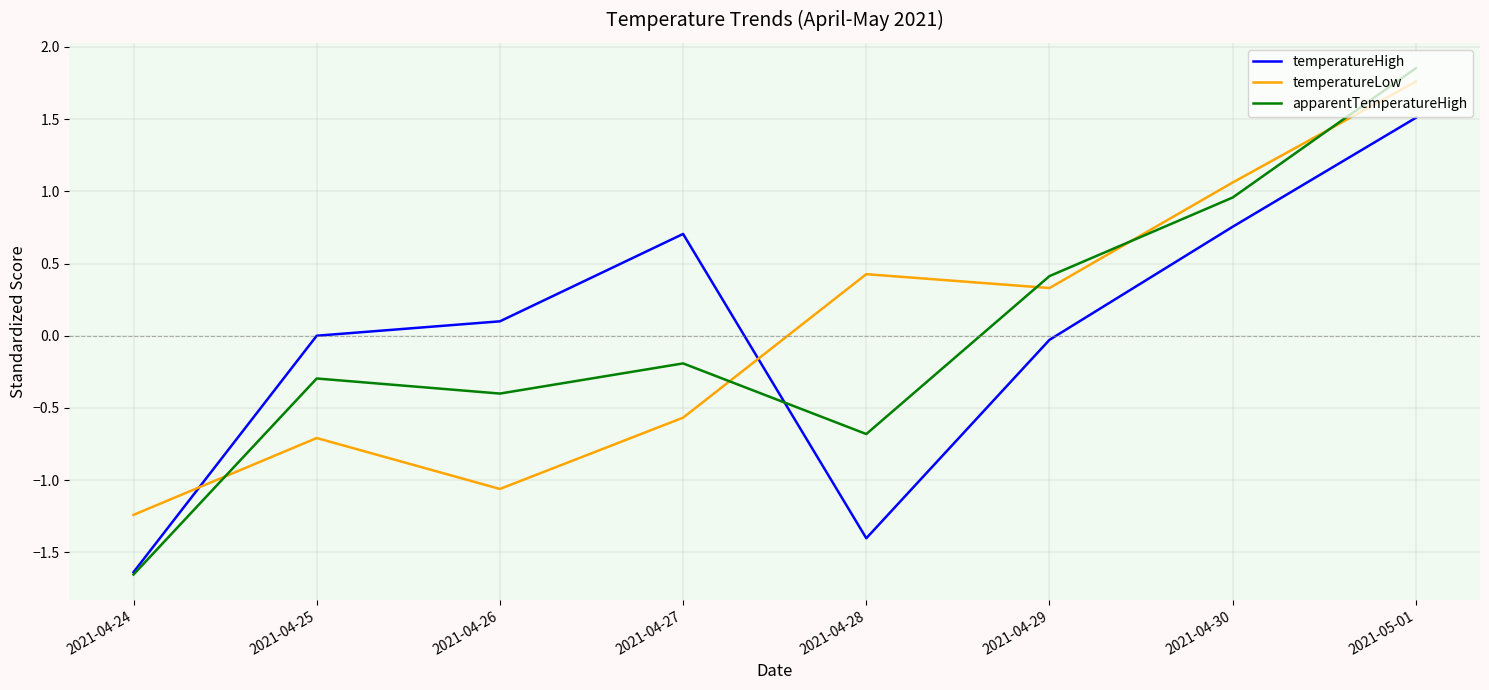

Is the value of temperatureLow at 2021-04-25 greater than the value of temperatureHigh at 2021-04-30?

No